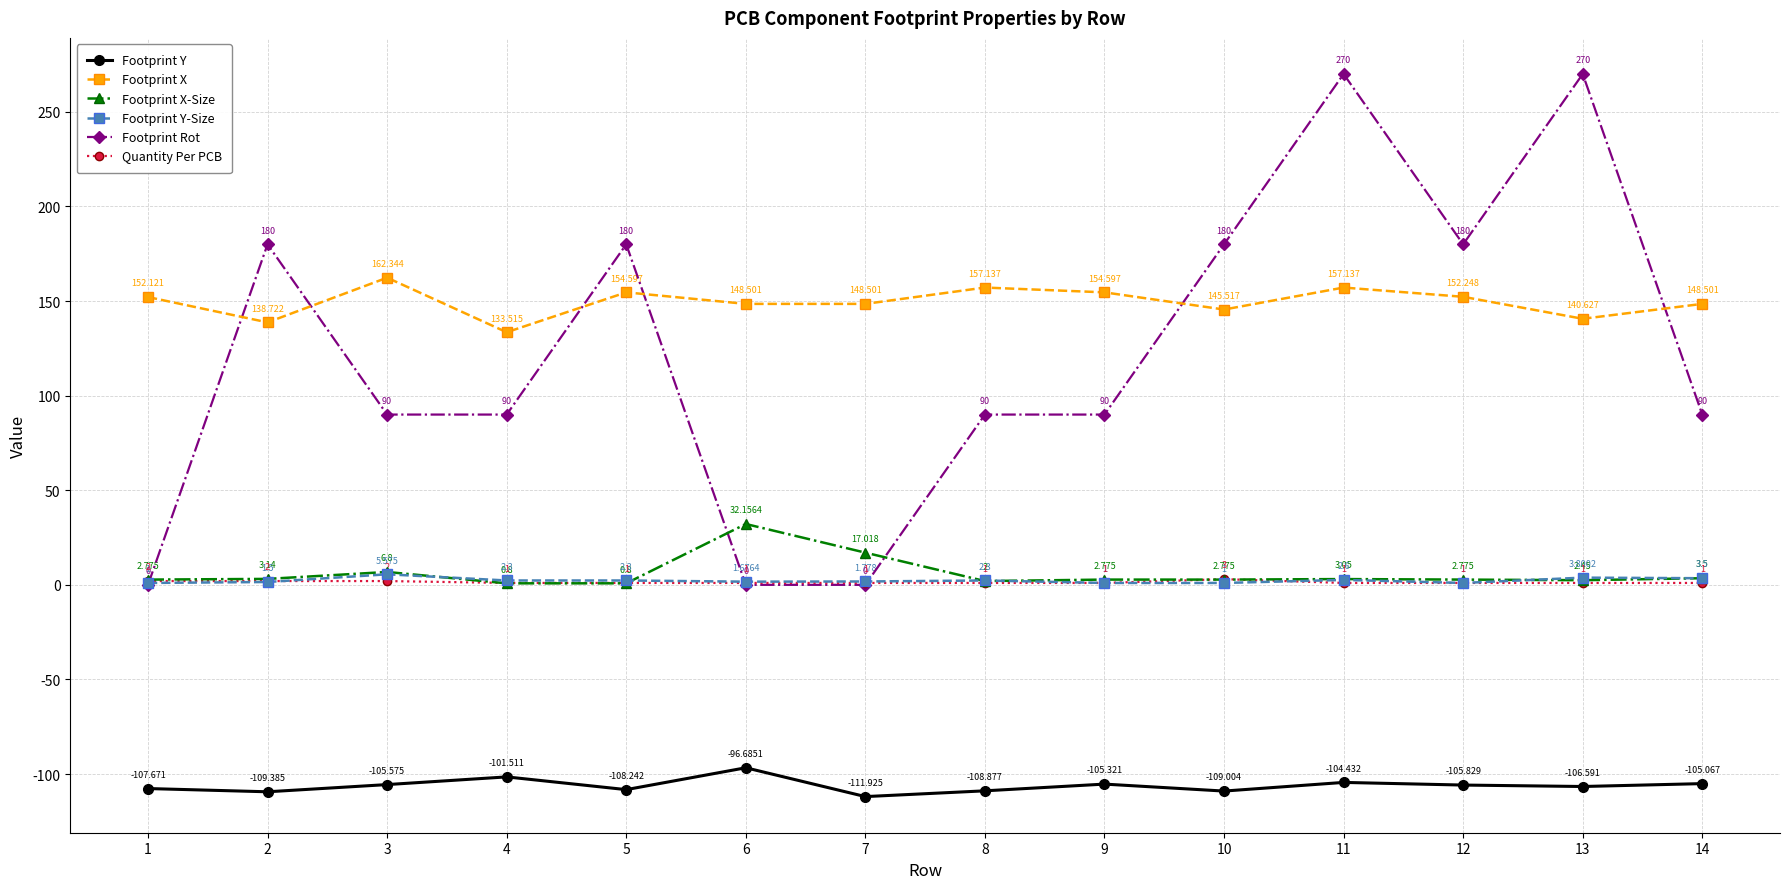

Which category has the highest value in the Footprint X series?

3